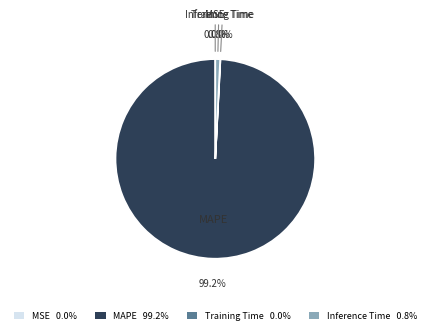

What portion of the pie excludes MAPE 99.2%?

0.8%